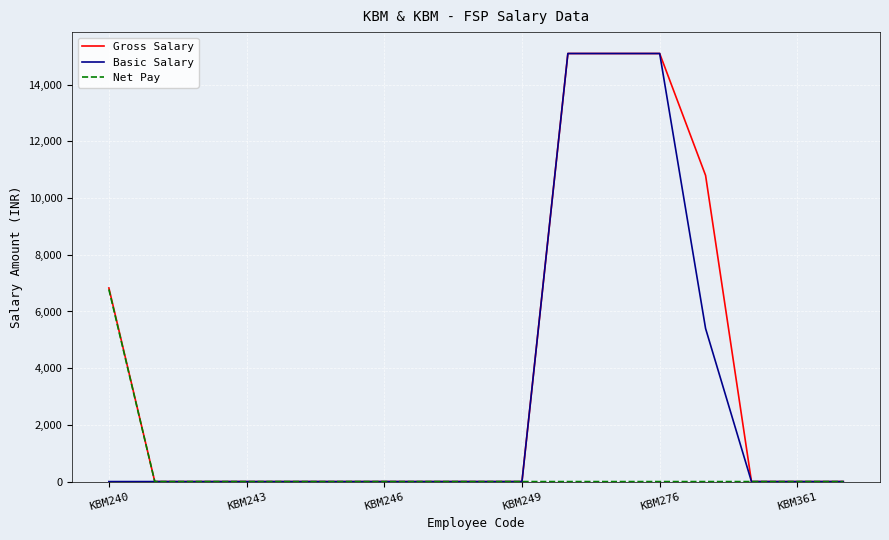

How many lines are shown in the chart?

3